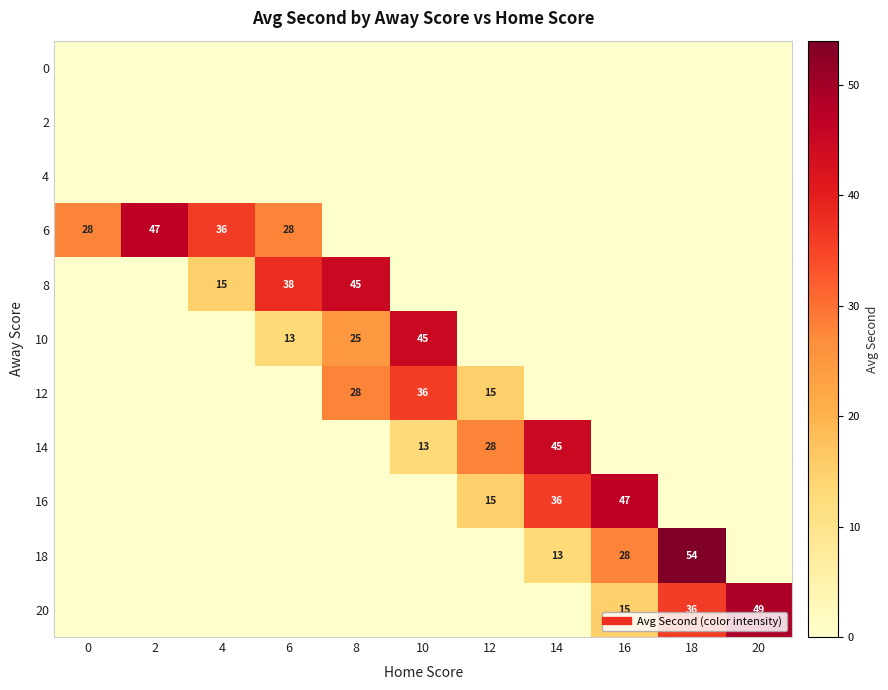

List the labels in order of 10 value, largest first.

10, 8, 6, 0, 2, 4, 12, 14, 16, 18, 20